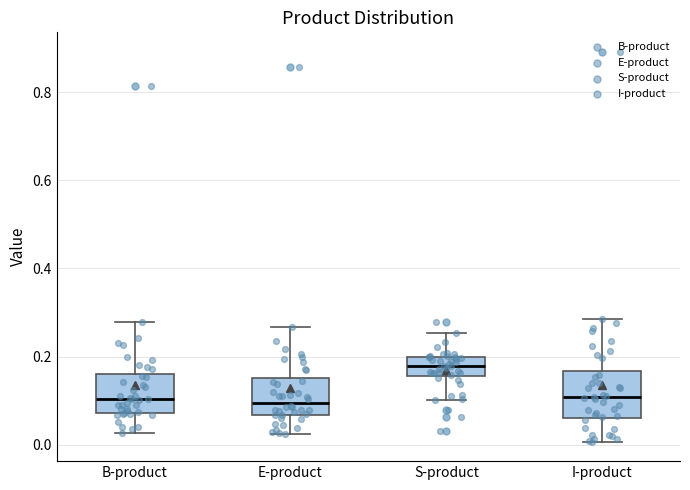

Reading left to right, read every box against the y-axis: the position of its median line, the range the box covers, and the ends of its whiskers. The values are not printed on the chart, so give them approximately, as read against the axis.

B-product: median 0.10, box 0.08 to 0.16, whiskers 0.02 to 0.28
E-product: median 0.10, box 0.06 to 0.16, whiskers 0.02 to 0.26
S-product: median 0.18, box 0.16 to 0.20, whiskers 0.10 to 0.26
I-product: median 0.10, box 0.06 to 0.16, whiskers 0.00 to 0.28